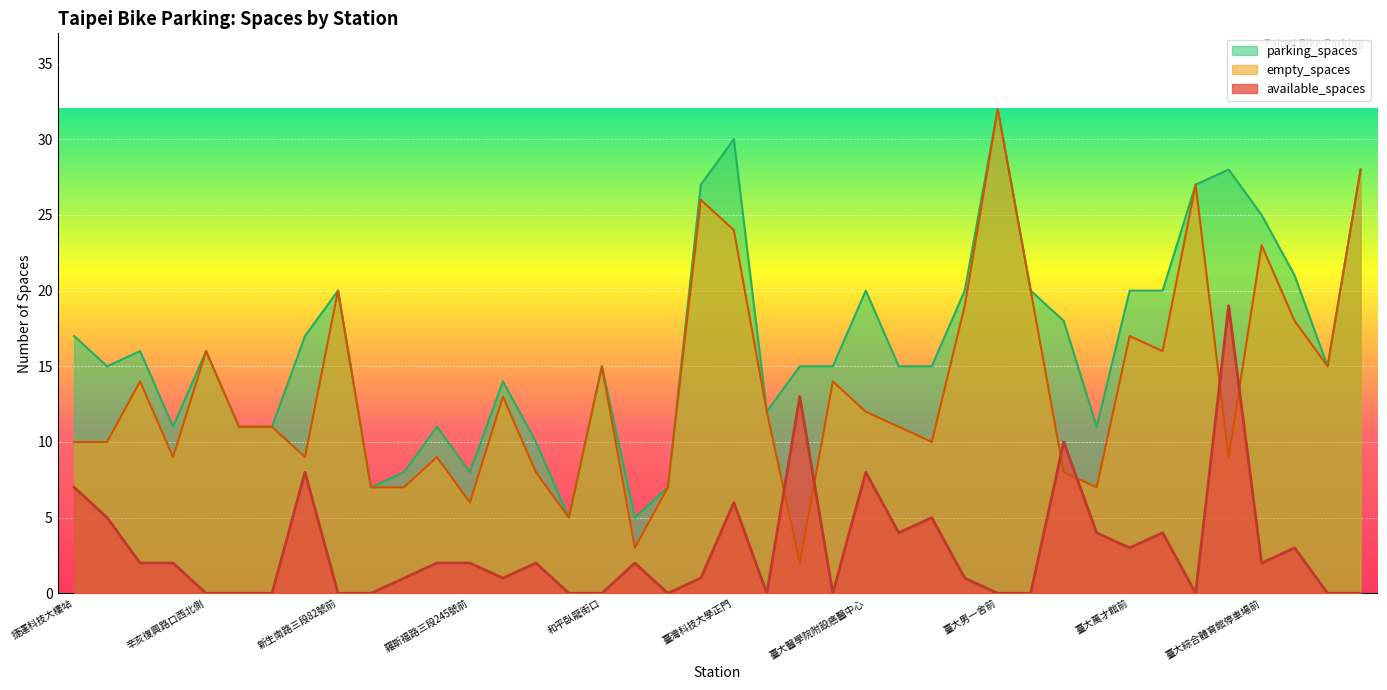

At which category is the sum across all series the highest?

臺大男一舍前